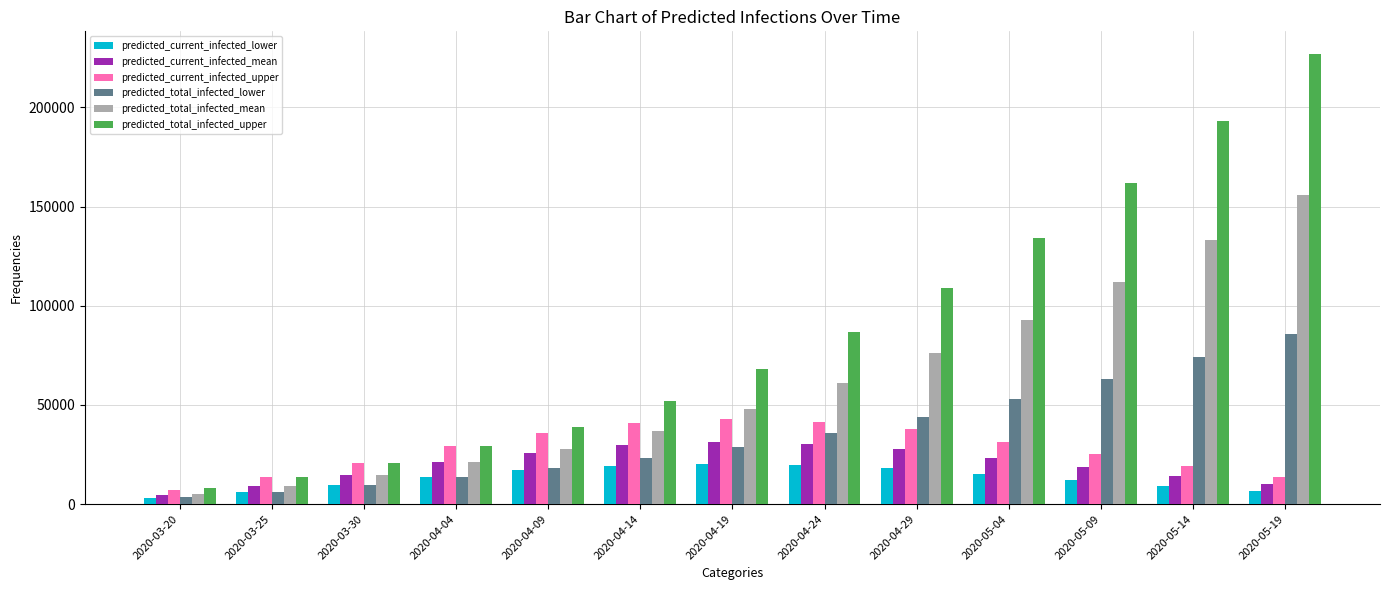

How many categories are shown in the chart?

13